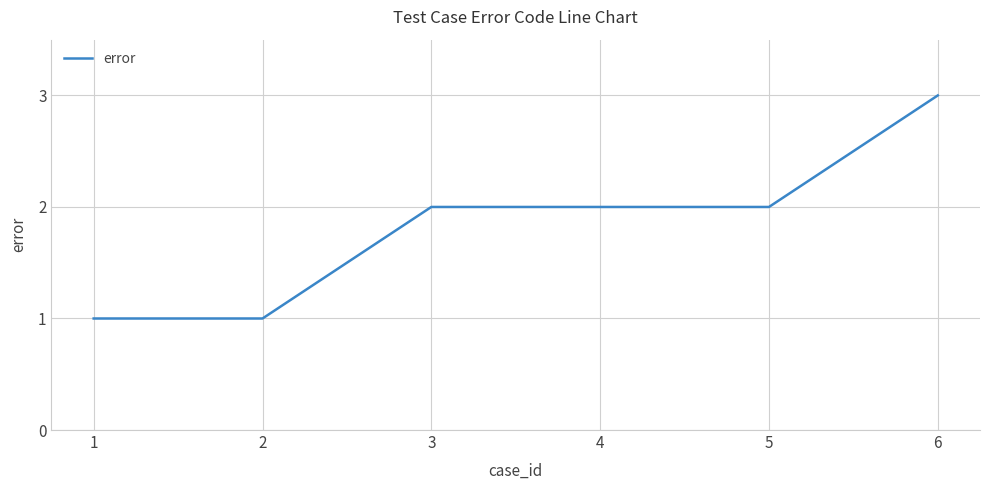

How many lines are shown in the chart?

1